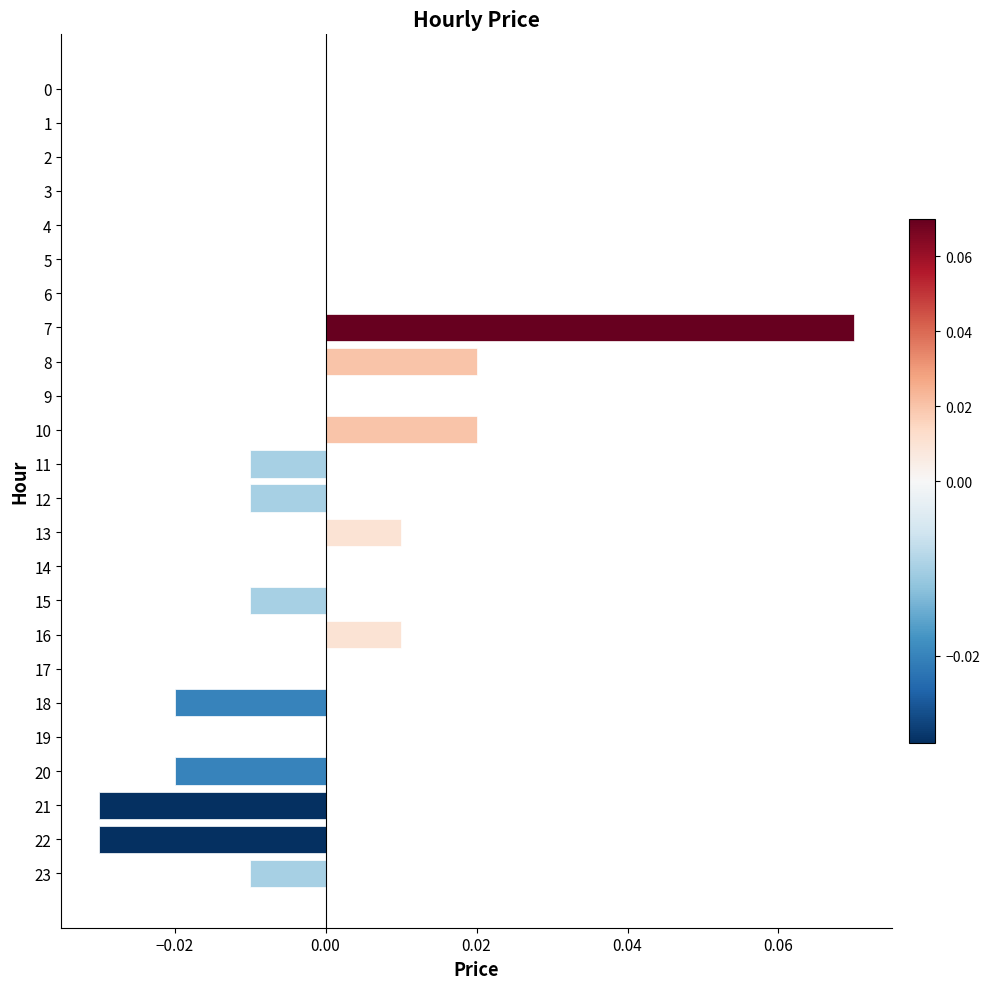

Which has a higher value, 5 or 7?

7